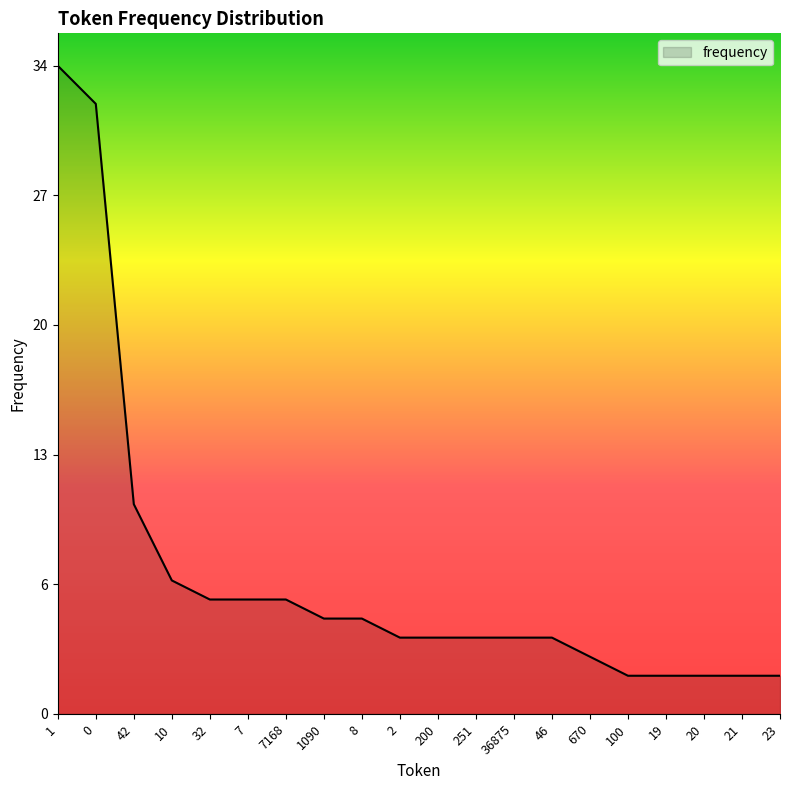

Does the chart display data point markers on the line(s)?

No